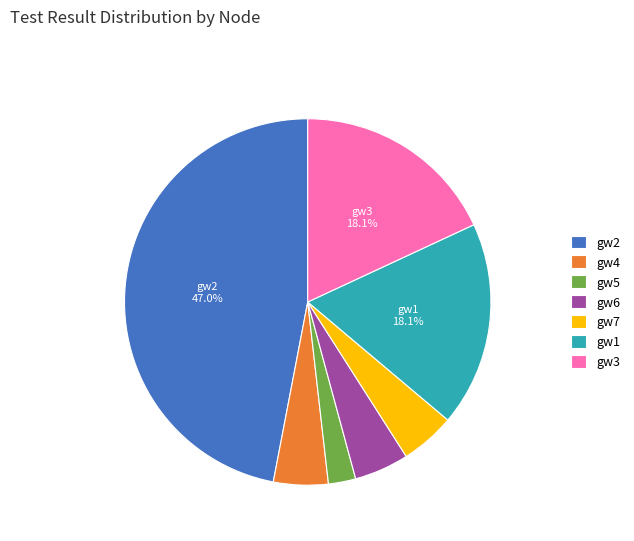

Does gw7 represent more than half of the total?

No